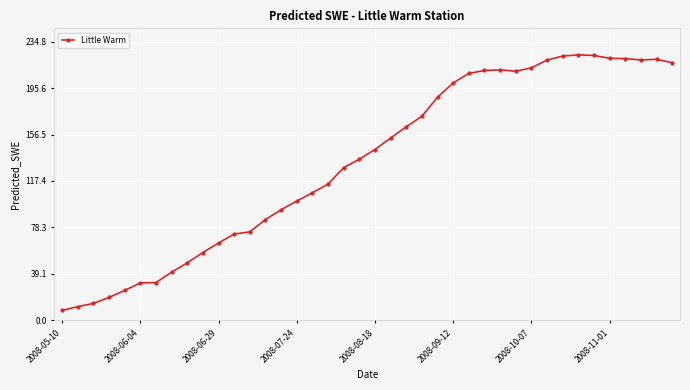

True or false: there are more than 1 points higher than both neighbors.

True